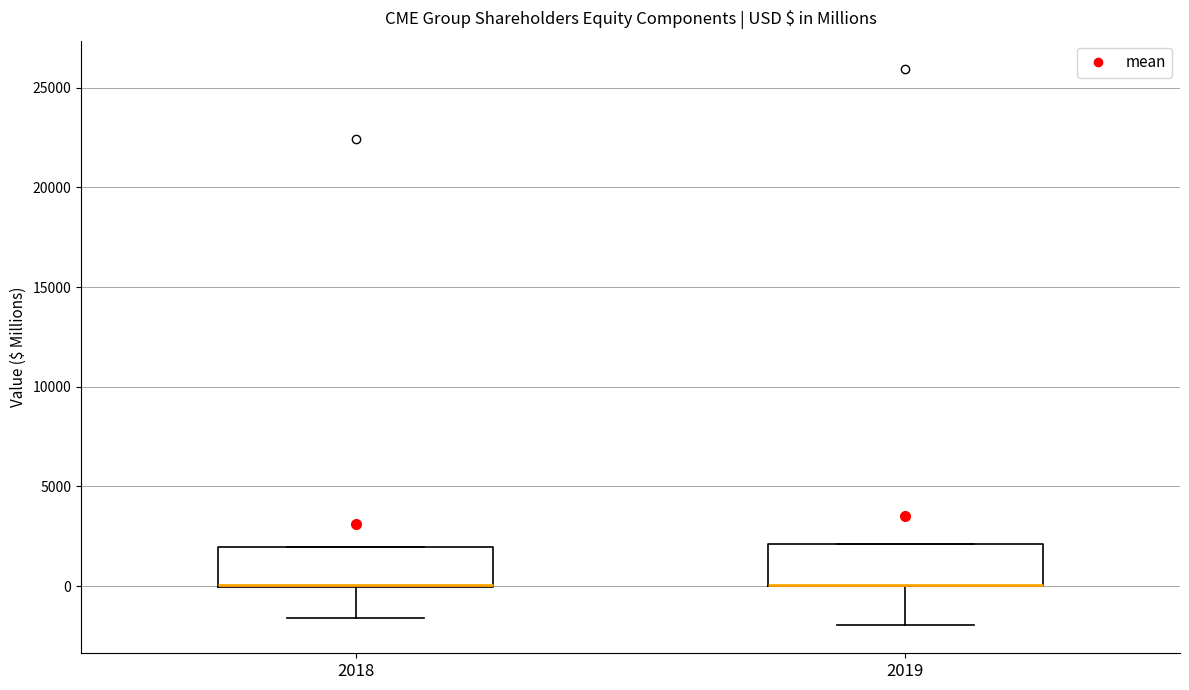

Reading left to right, read every box against the y-axis: the position of its median line, the range the box covers, and the ends of its whiskers. The values are not printed on the chart, so give them approximately, as read against the axis.

2018: median 0 (drawn on the box's lower edge), box 0 to 2000, whiskers -1500 to 2000
2019: median 0 (drawn on the box's lower edge), box 0 to 2000, whiskers -2000 to 2000